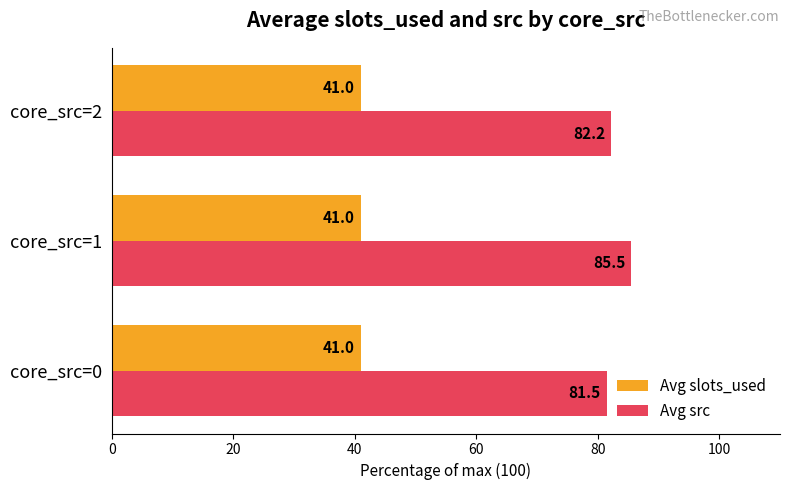

Which category has the highest value in the Avg src series?

core_src=1